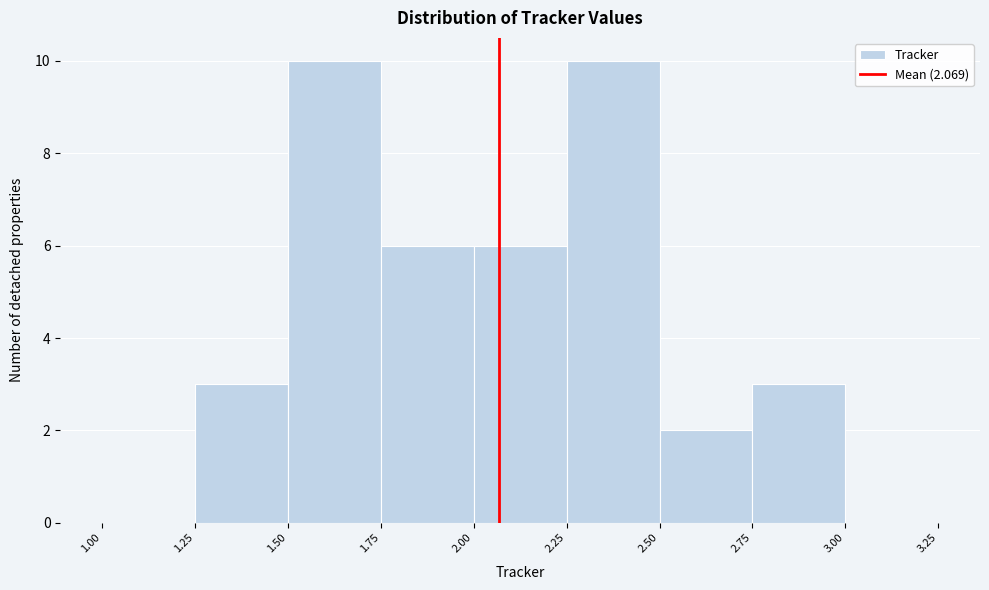

Reading left to right, transcribe this chart: for each bar, give the range it covers on the x-axis and its height. The values are not printed on the chart, so give them approximately, as read against the axis.

1.00 to 1.25: 0
1.25 to 1.50: 3
1.50 to 1.75: 10
1.75 to 2.00: 6
2.00 to 2.25: 6
2.25 to 2.50: 10
2.50 to 2.75: 2
2.75 to 3.00: 3
3.00 to 3.25: 0